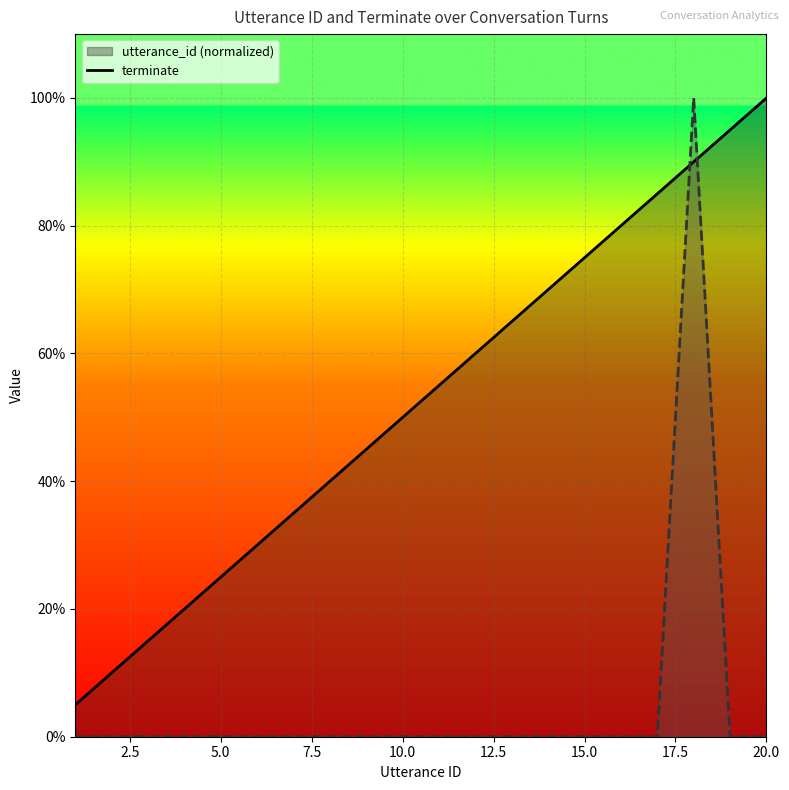

The utterance_id line series shows 0.8 at 10. True or false?

False